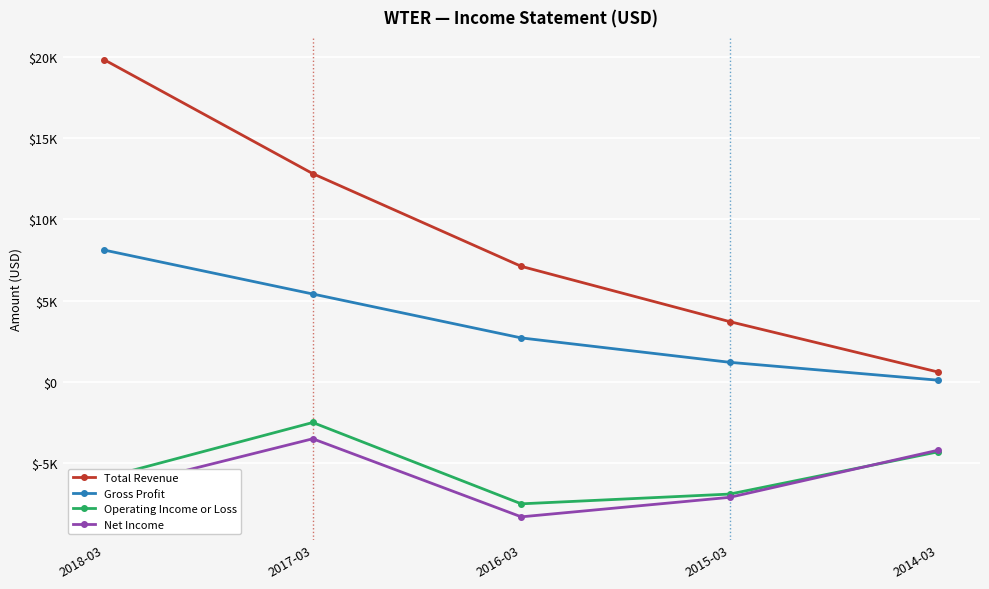

What is the difference between the maximum and second lowest values in the Operating Income or Loss series?

4400